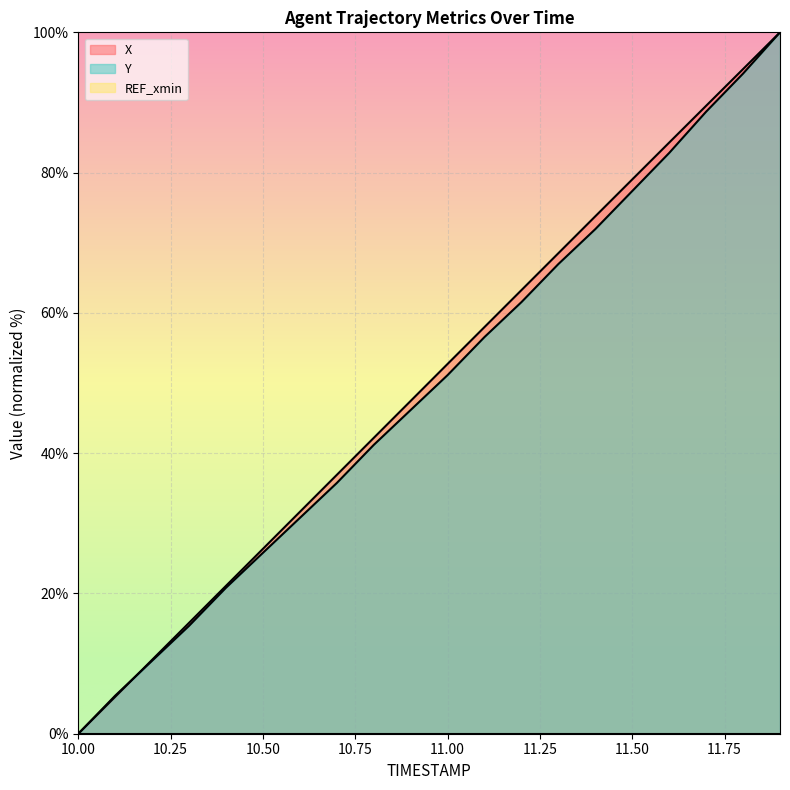

Which series has the largest total across all categories?

X